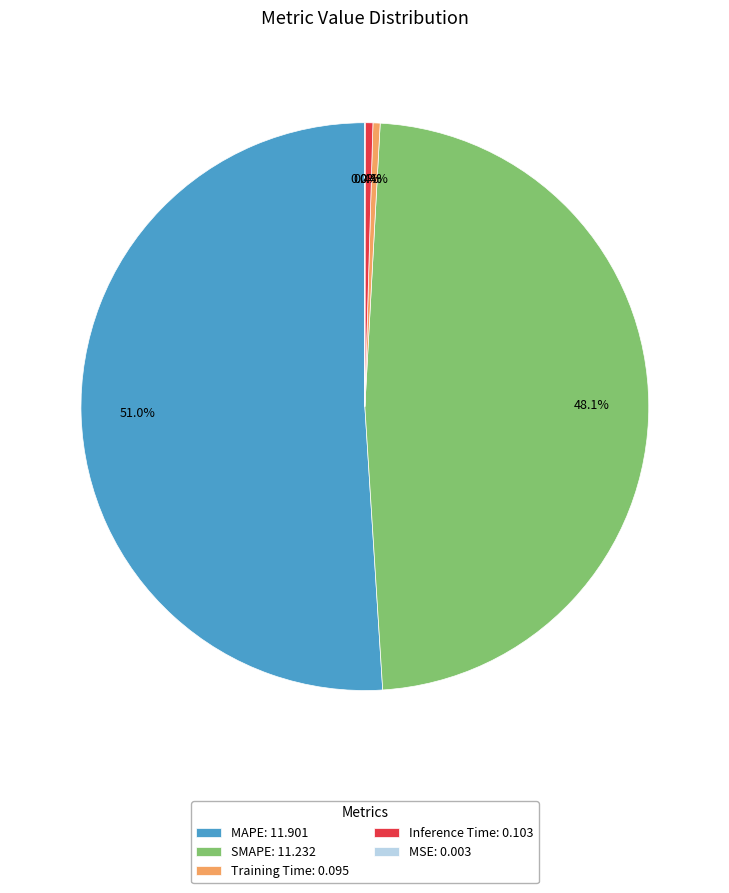

What percentage is NOT represented by SMAPE?

51.9%